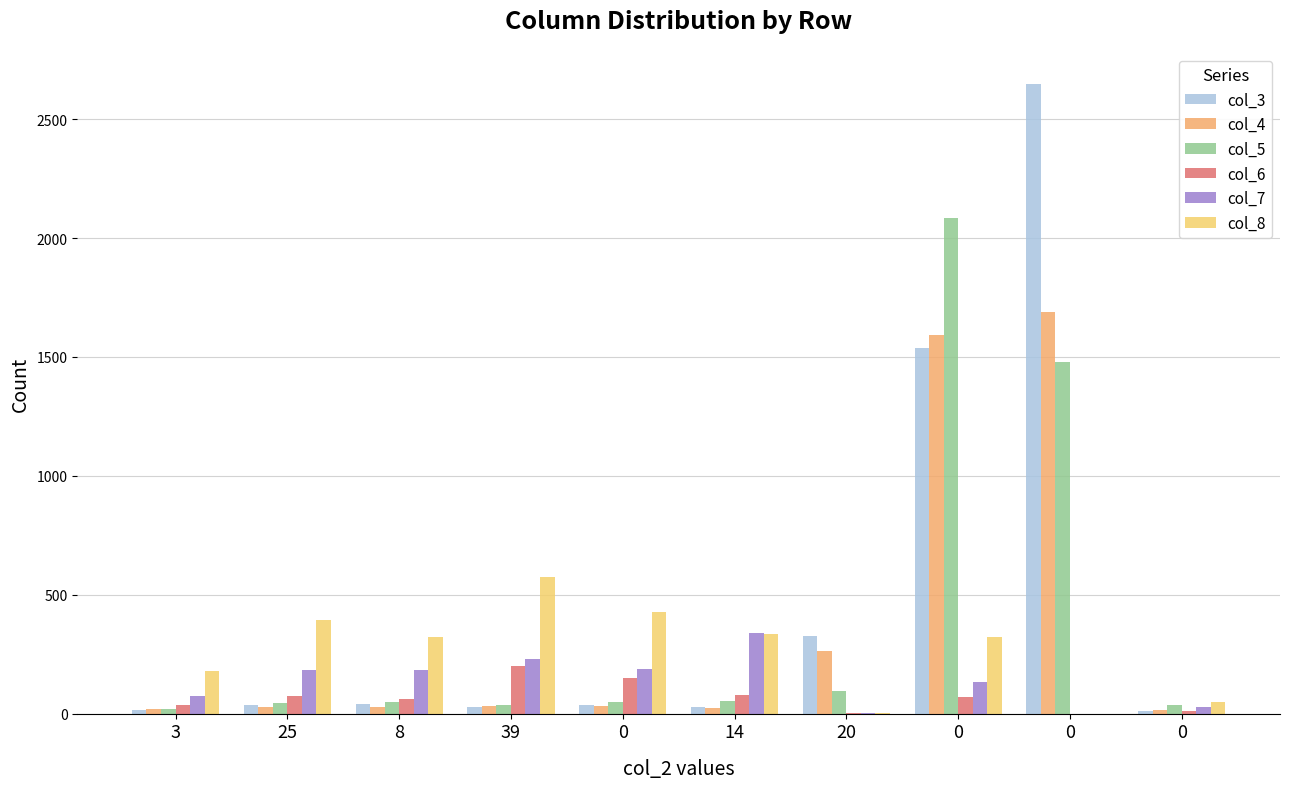

Does the chart contain stacked bars?

No